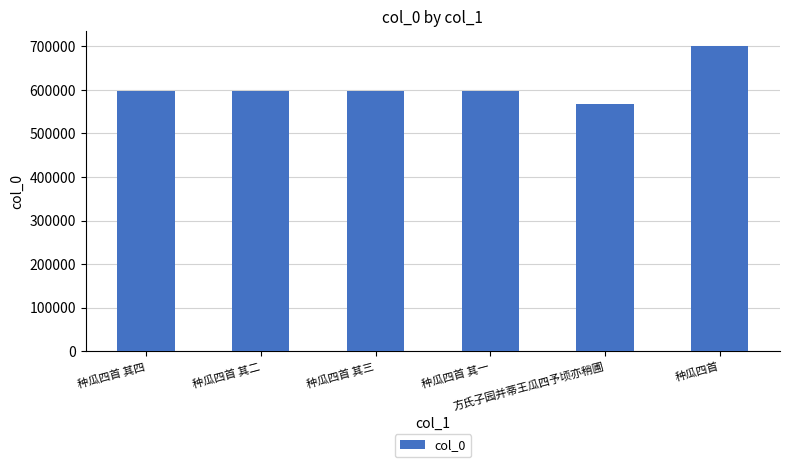

What is the smallest value displayed?

567701